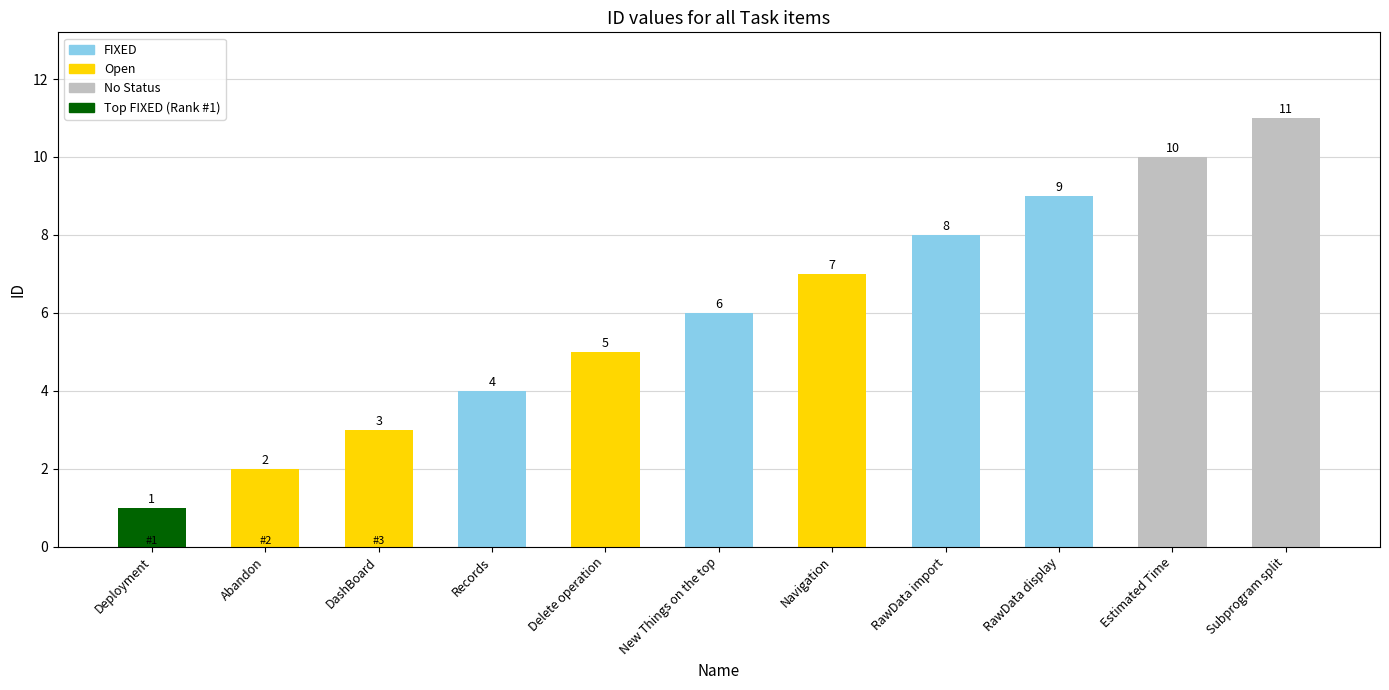

What is the label of the 1st bar from the left?

Deployment